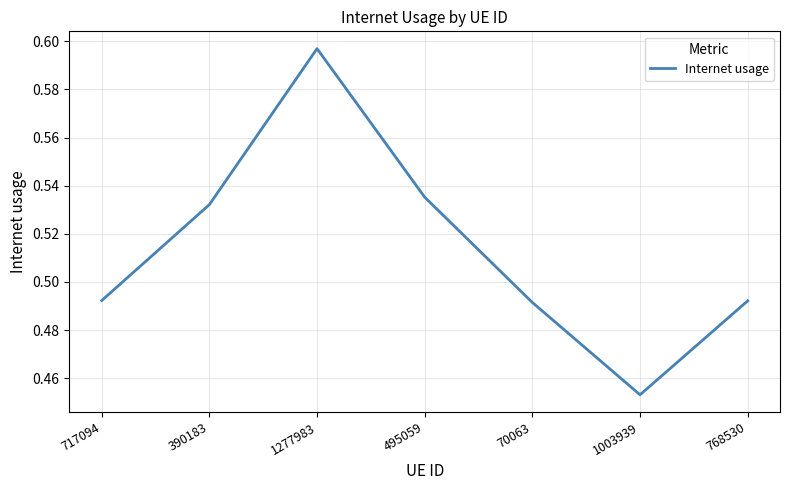

What is the sum of all values?

3.6